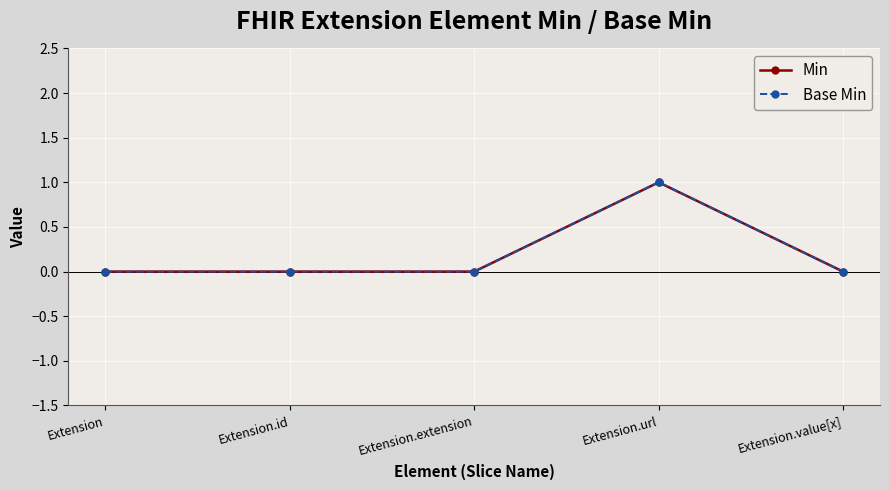

At which category is the sum across all series the highest?

Extension.url